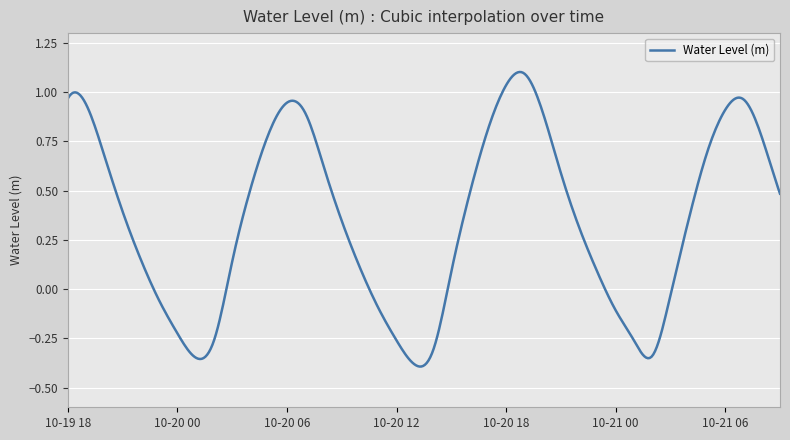

What is the difference between the maximum and minimum values?

1.5